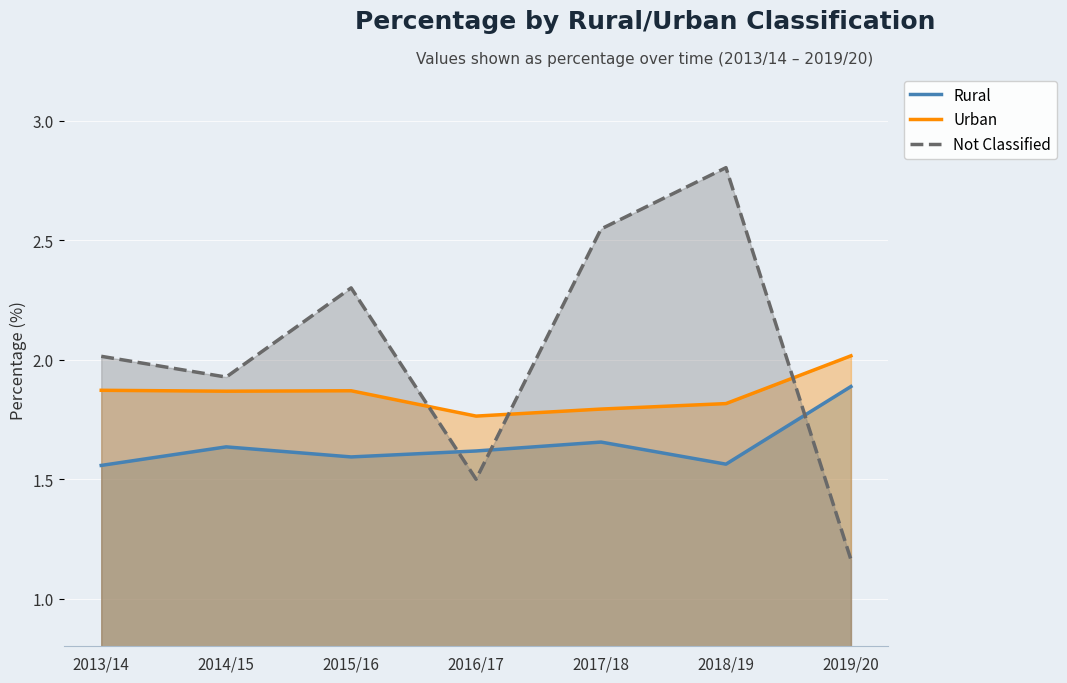

Reading left to right, transcribe all the data shown in this chart.

Rural: 1.6	1.6	1.6	1.6	1.7	1.6	1.9
Urban: 1.9	1.9	1.9	1.8	1.8	1.8	2.0
Not Classified: 2.0	1.9	2.3	1.5	2.5	2.8	1.2